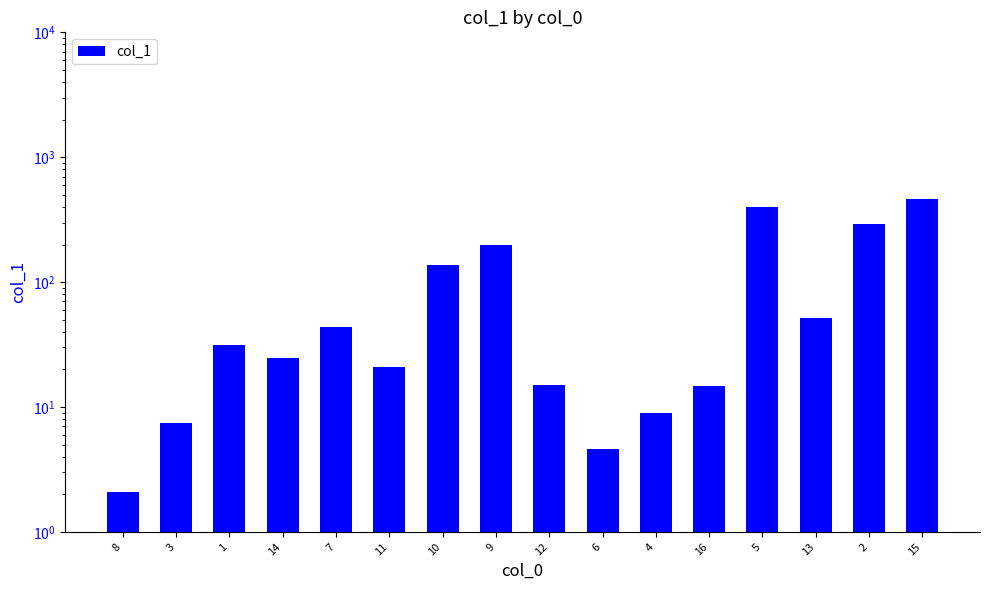

What is the maximum value shown in the chart?

466.0